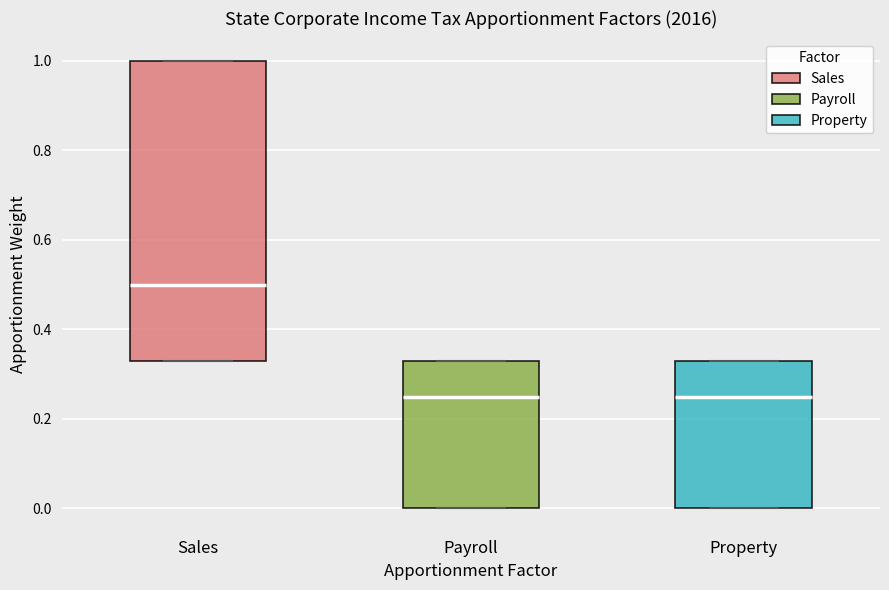

Where is the lower edge of the box for Payroll on the y-axis? The values are not printed on the chart, so give them approximately, as read against the axis.

0.00